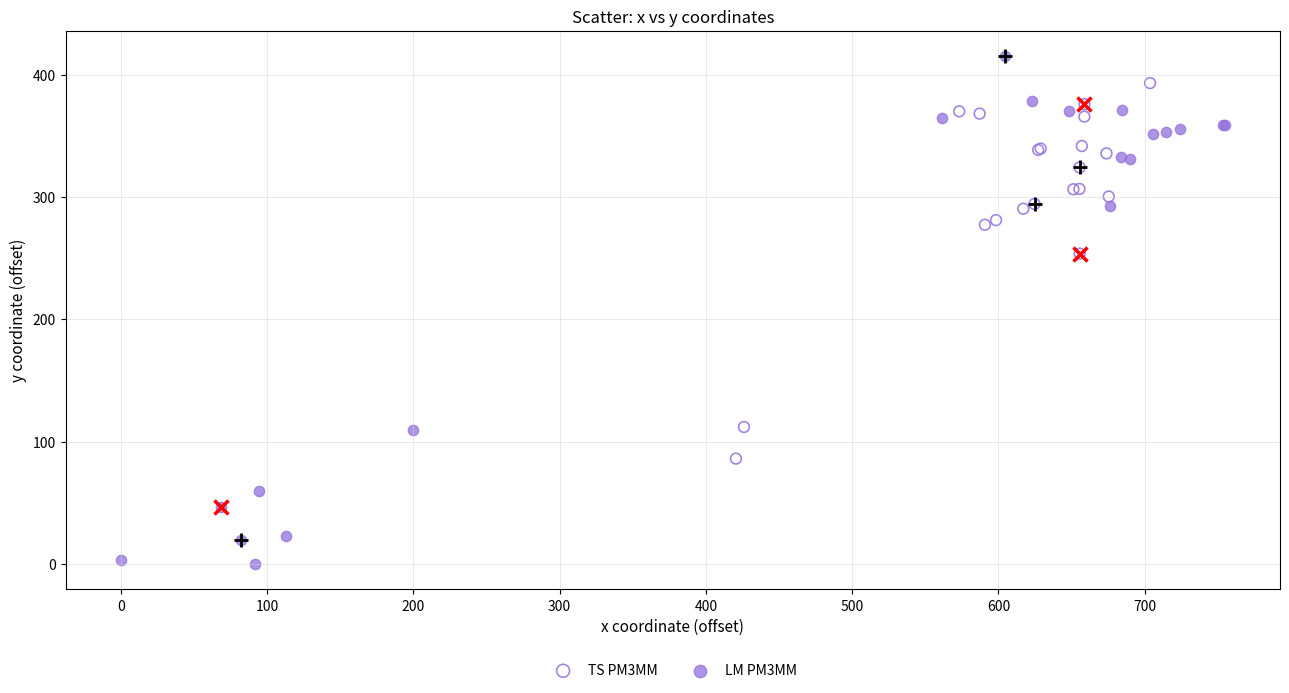

Which series reaches the maximum Y coordinate?

LM PM3MM